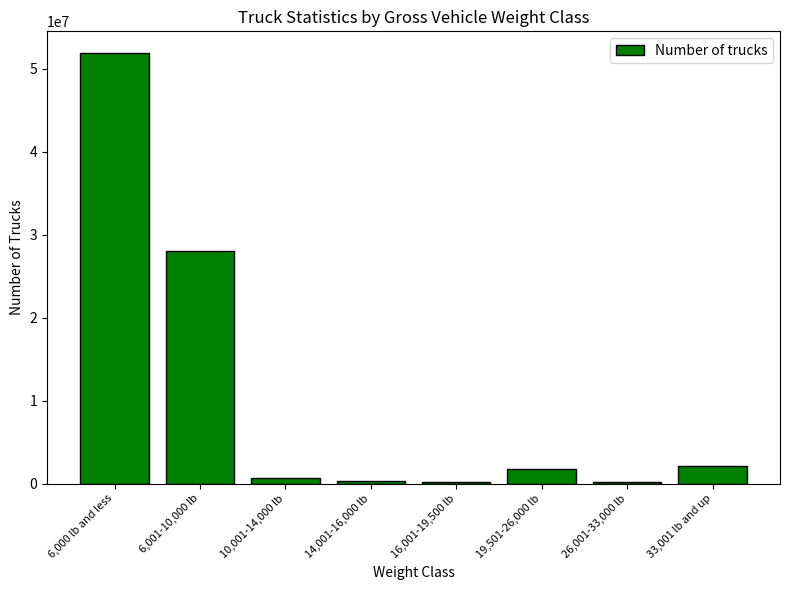

Where is the data nearest to the value 26053930?

6,001-10,000 lb